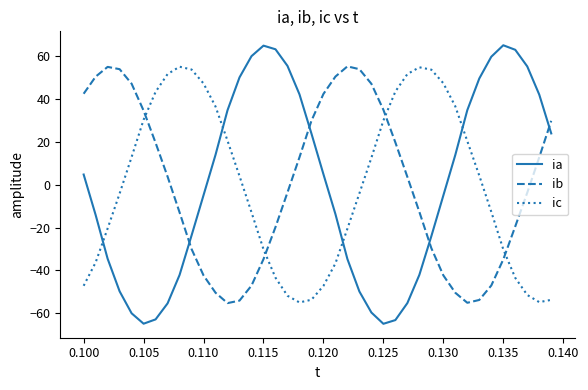

True or false: ia and ic cross at least once.

True